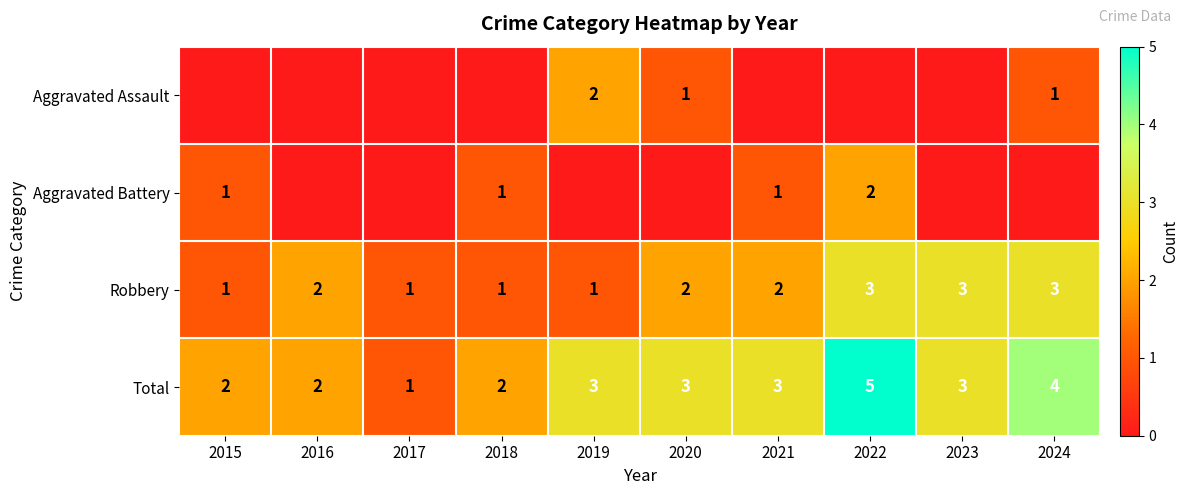

At how many categories does at least one series exceed 4?

1